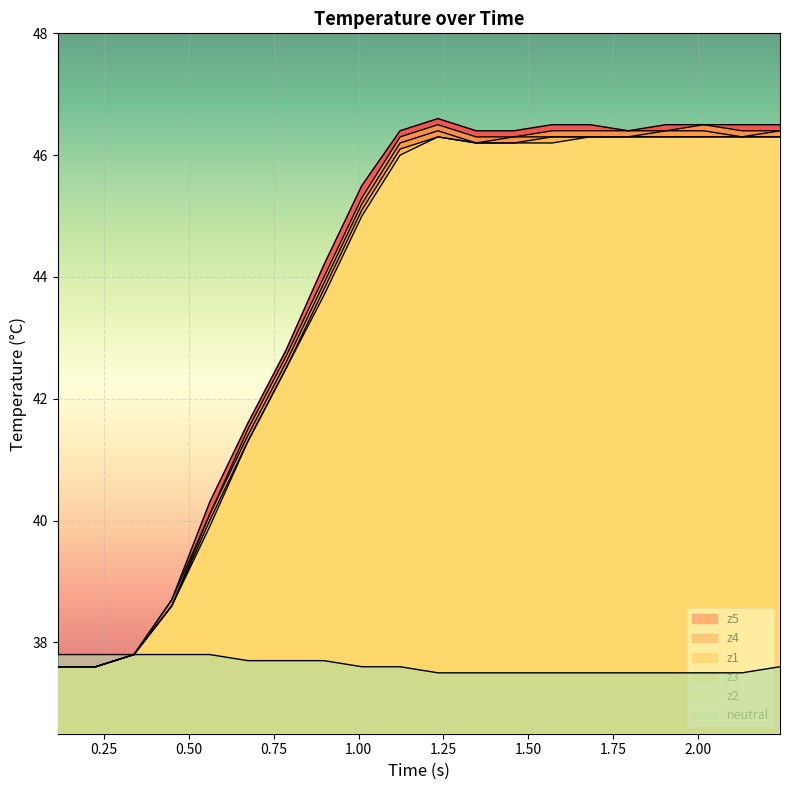

What is the maximum value shown in the chart?

46.6